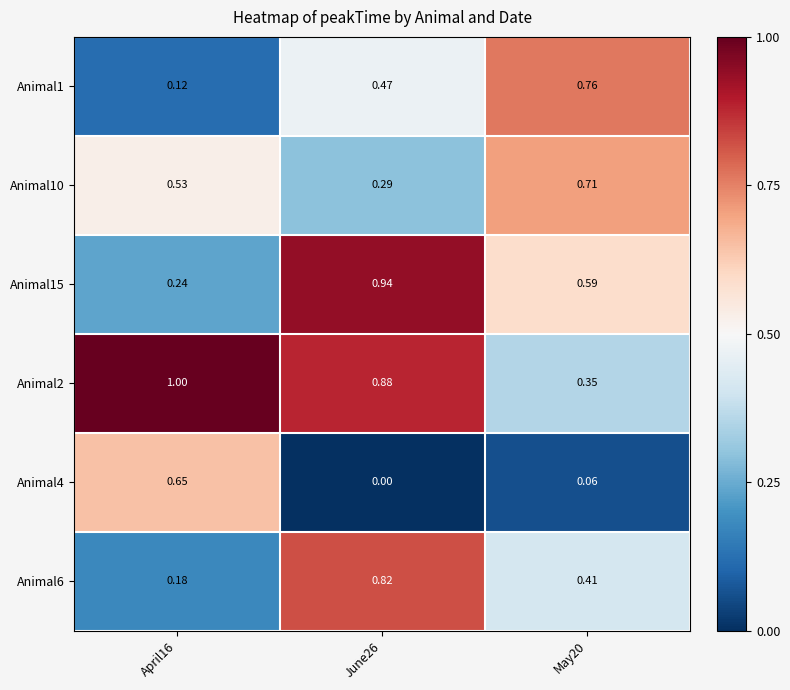

What is the total value across all series at May20?

2.9